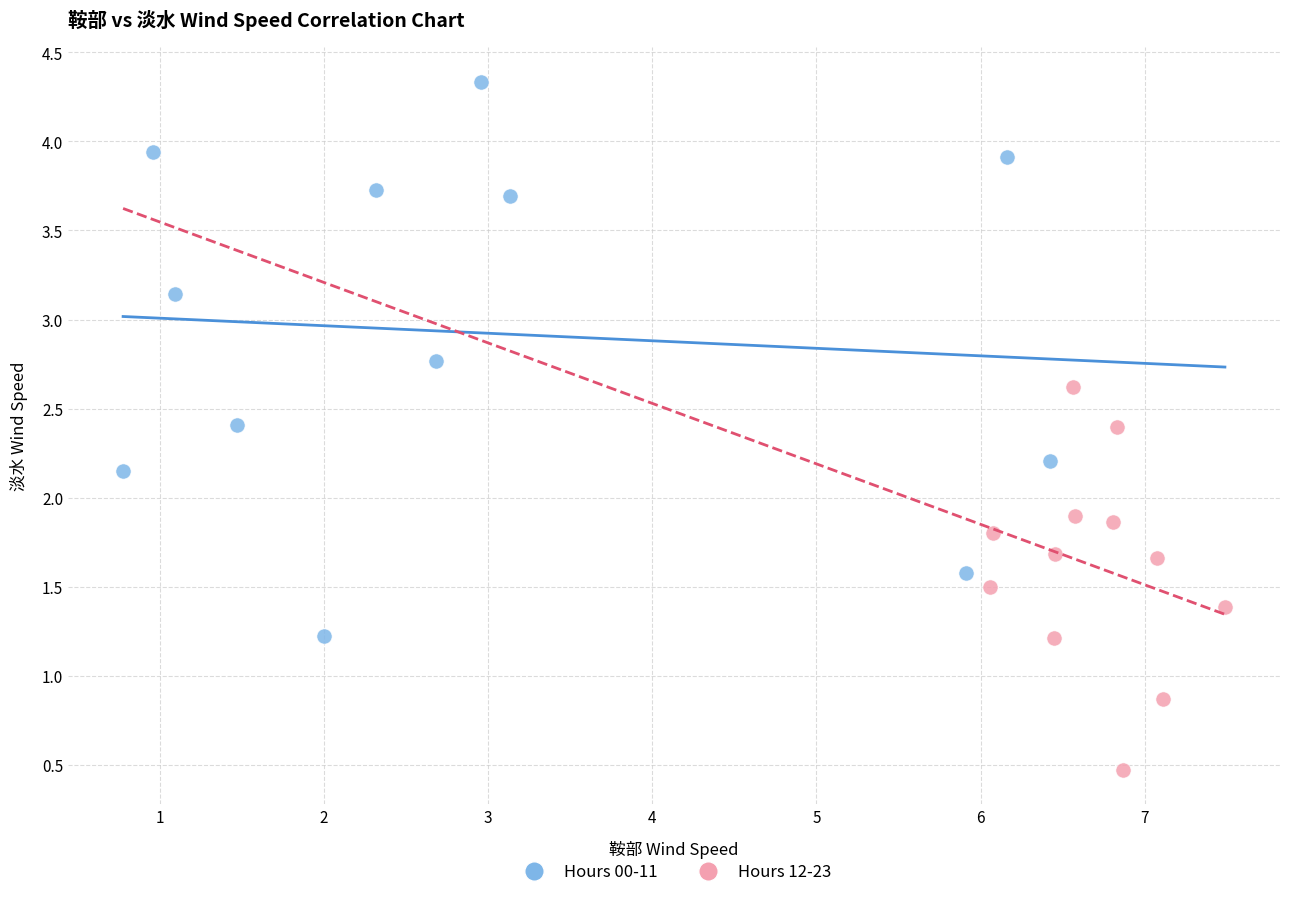

Which series reaches the maximum Y coordinate?

Hours 00-11